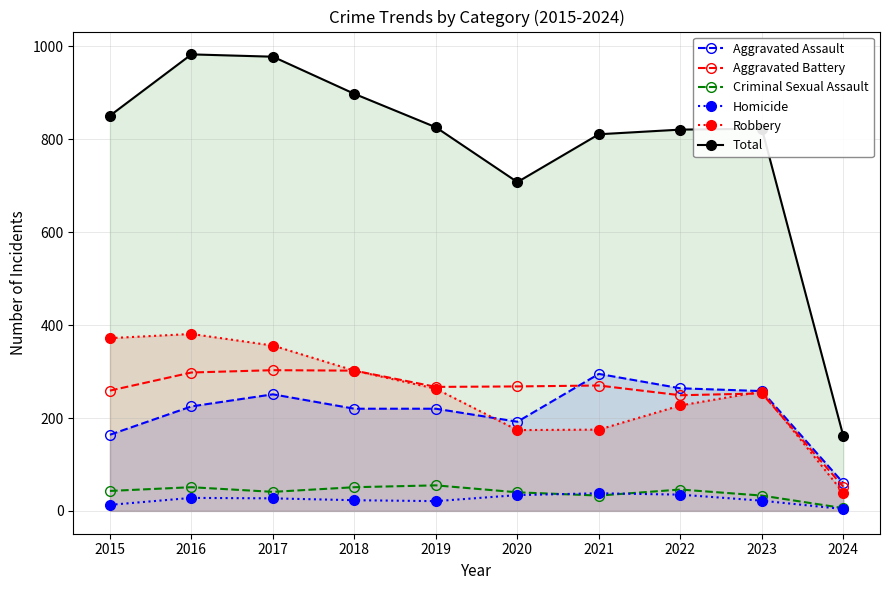

How many lines are shown in the chart?

6